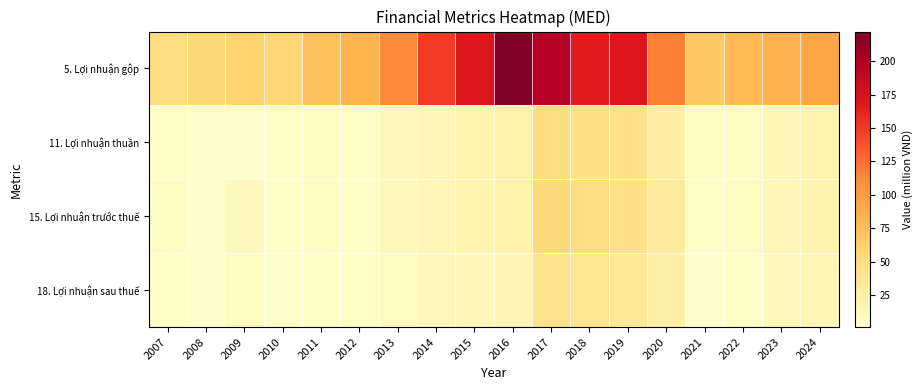

At 2007, list the series in order from largest to smallest.

5. Lợi nhuận gộp, 15. Lợi nhuận trước thuế, 18. Lợi nhuận sau thuế, 11. Lợi nhuận thuần